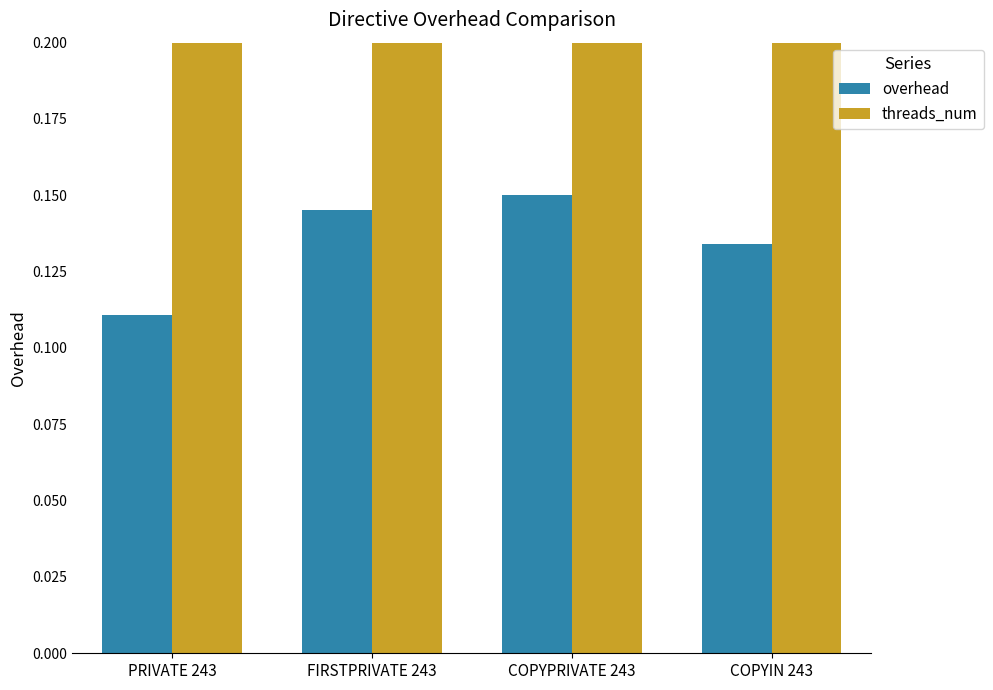

Which has a higher value, COPYIN 243 or COPYPRIVATE 243?

COPYPRIVATE 243